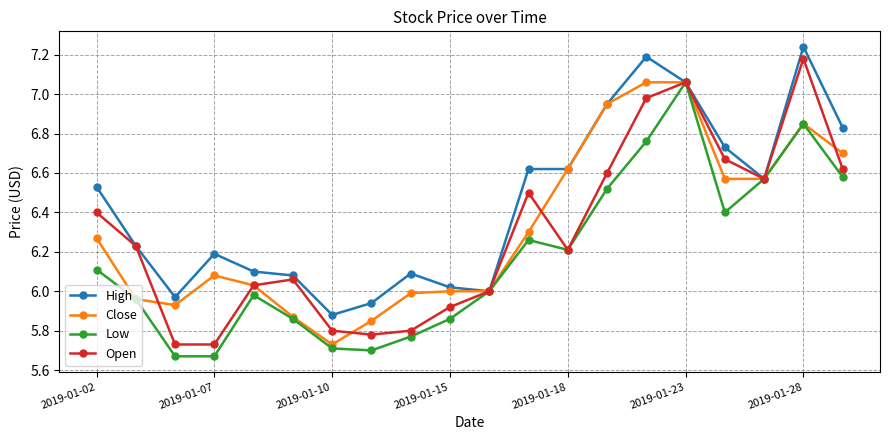

In Low, how many points are higher than both neighbors (excluding endpoints)?

4